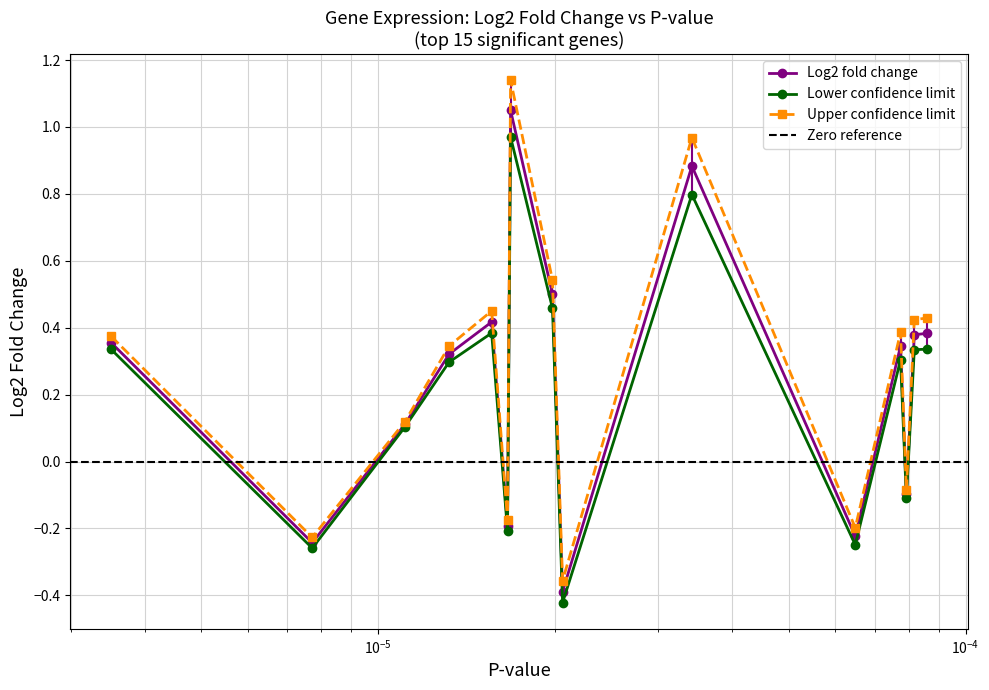

Which series has the widest spread of values?

Upper confidence limit